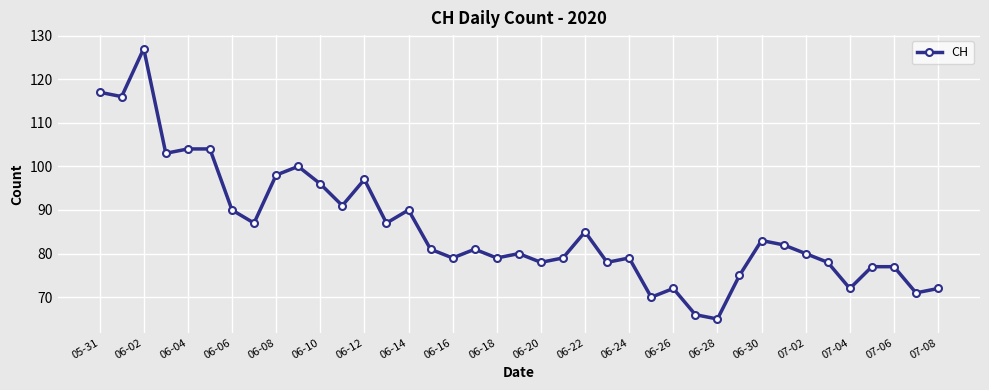

What is the value of the 7th point from the left?

90